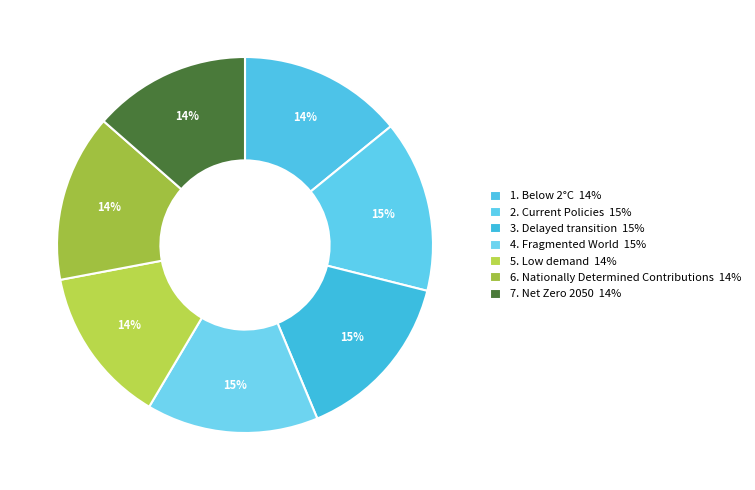

How many segments does this pie chart have?

7